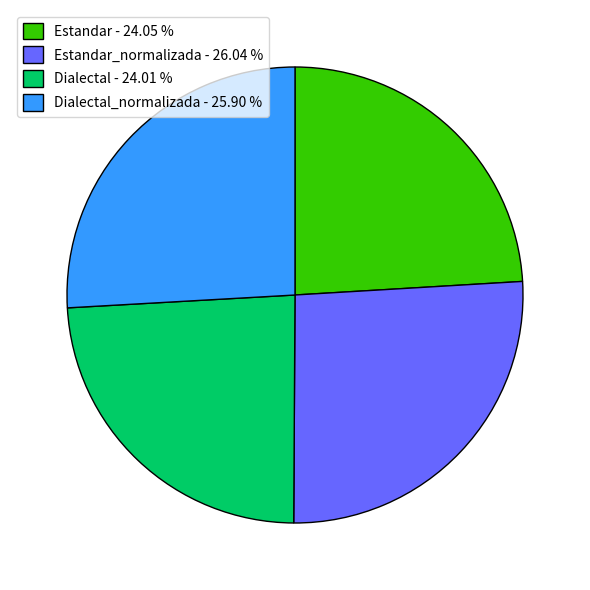

How many segments does this pie chart have?

4